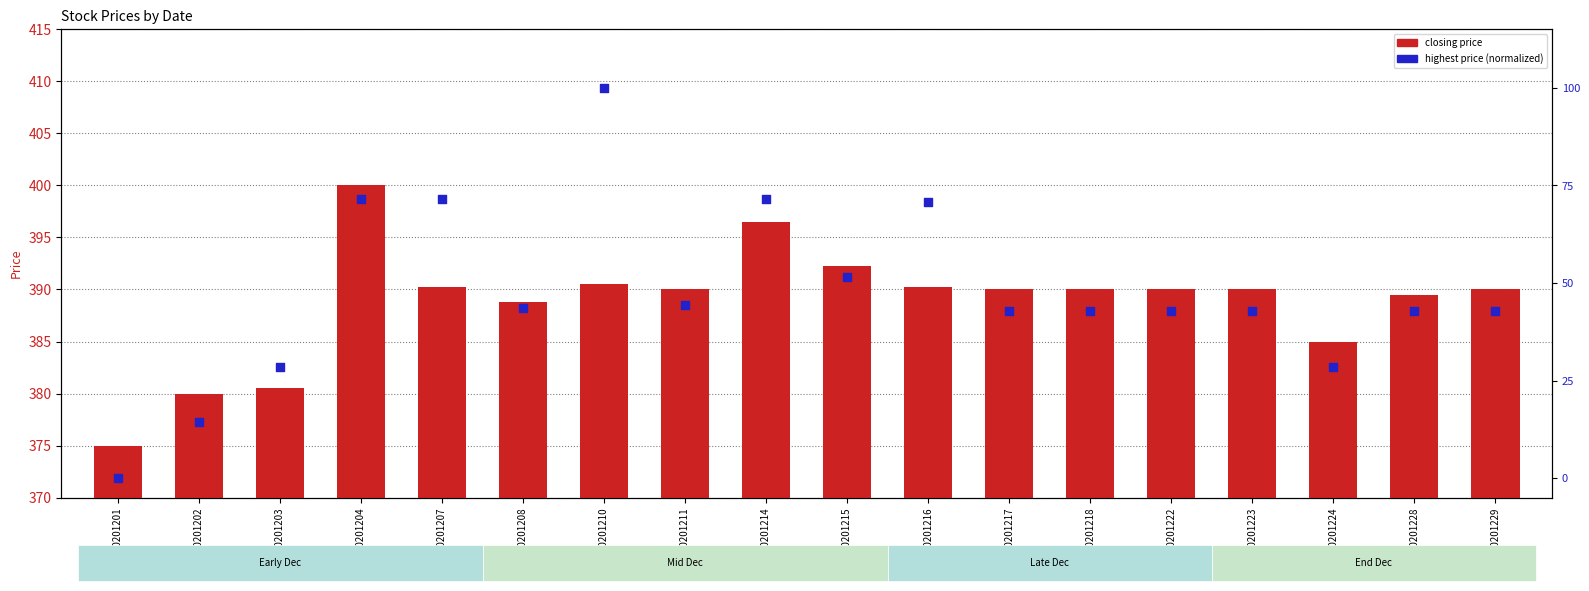

Which series contains the highest Y value?

closing price